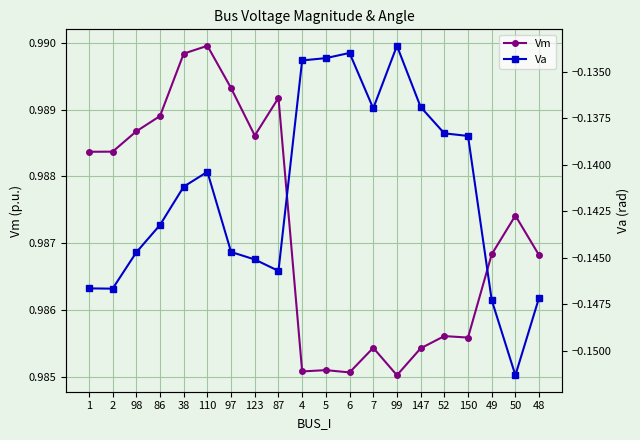

True or false: Vm and Va intersect in this chart.

False